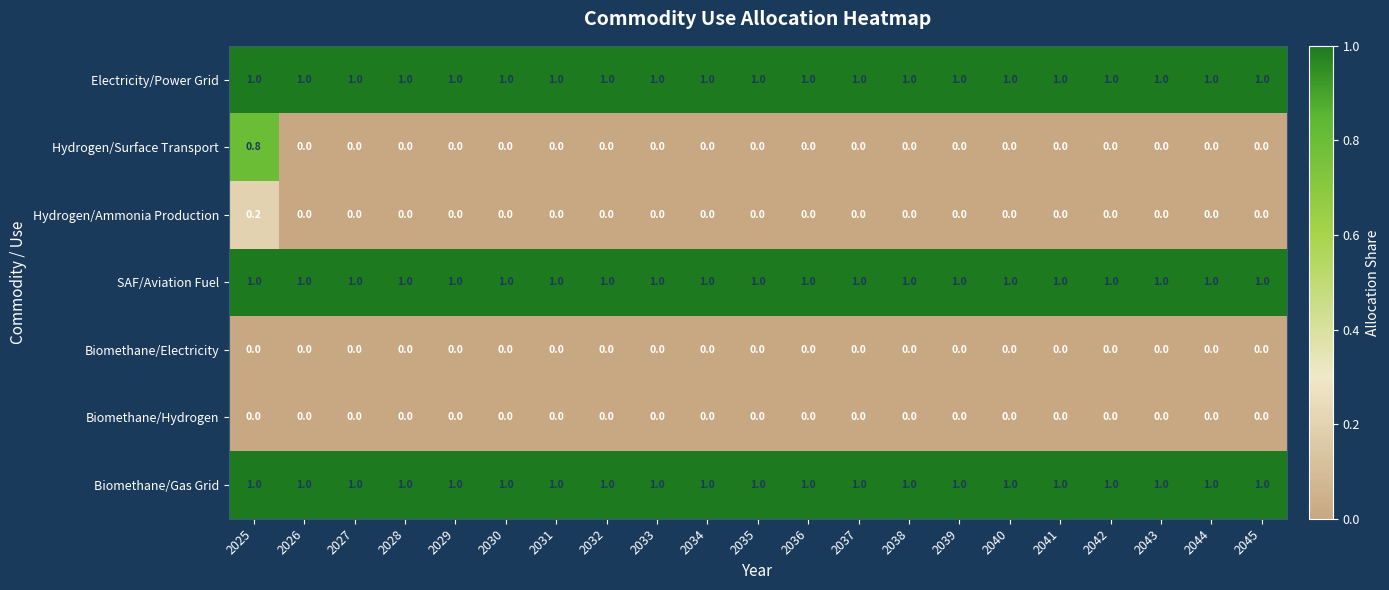

At which category is the sum across all series the highest?

2025